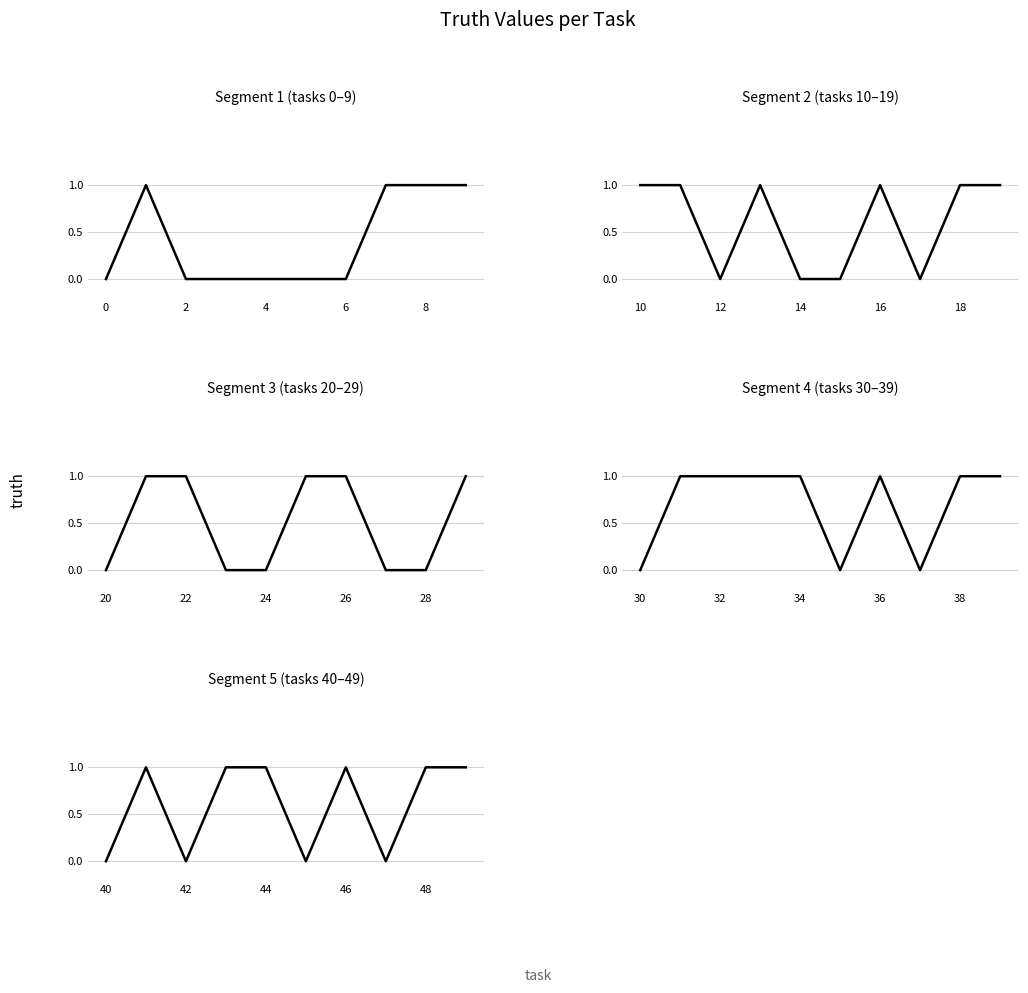

What is the change in value from 40 to 48?

+1